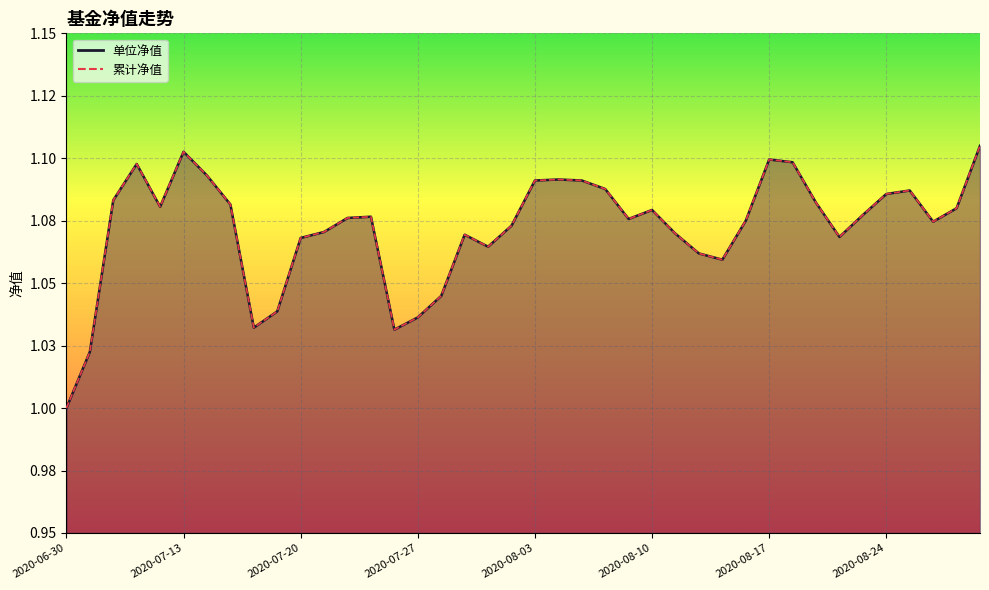

Is it true that 累计净值 equals 1.8 at 2020-07-10?

False